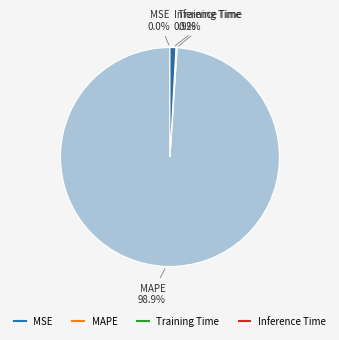

Does any single category account for the majority?

Yes